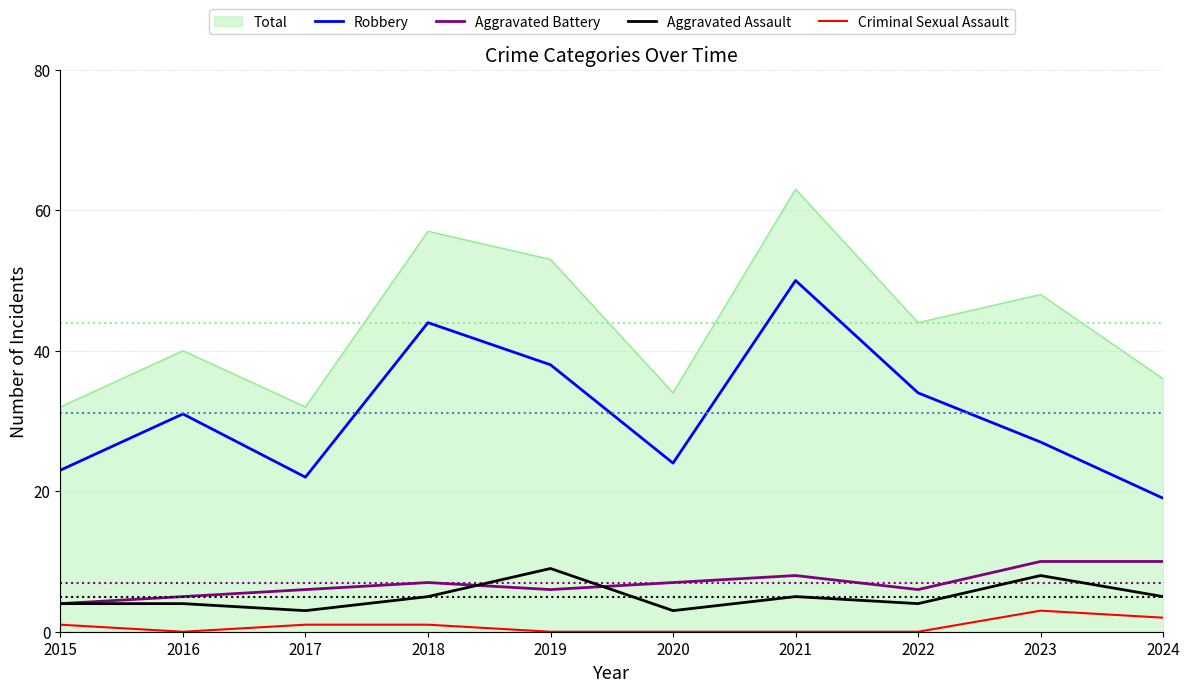

What is the total value across all series at 2022?

88